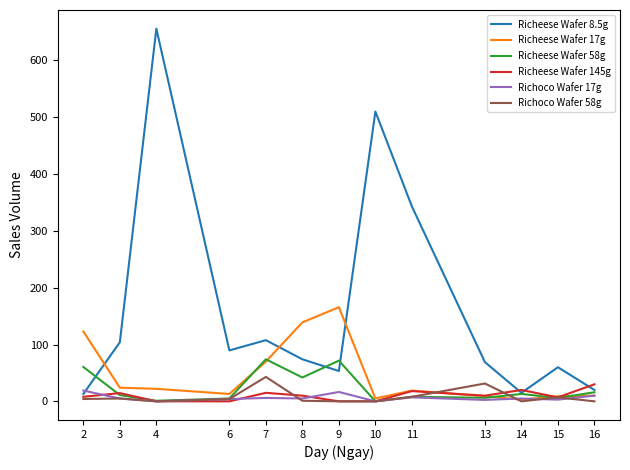

Which series has the largest total across all categories?

Richeese Wafer 8.5g